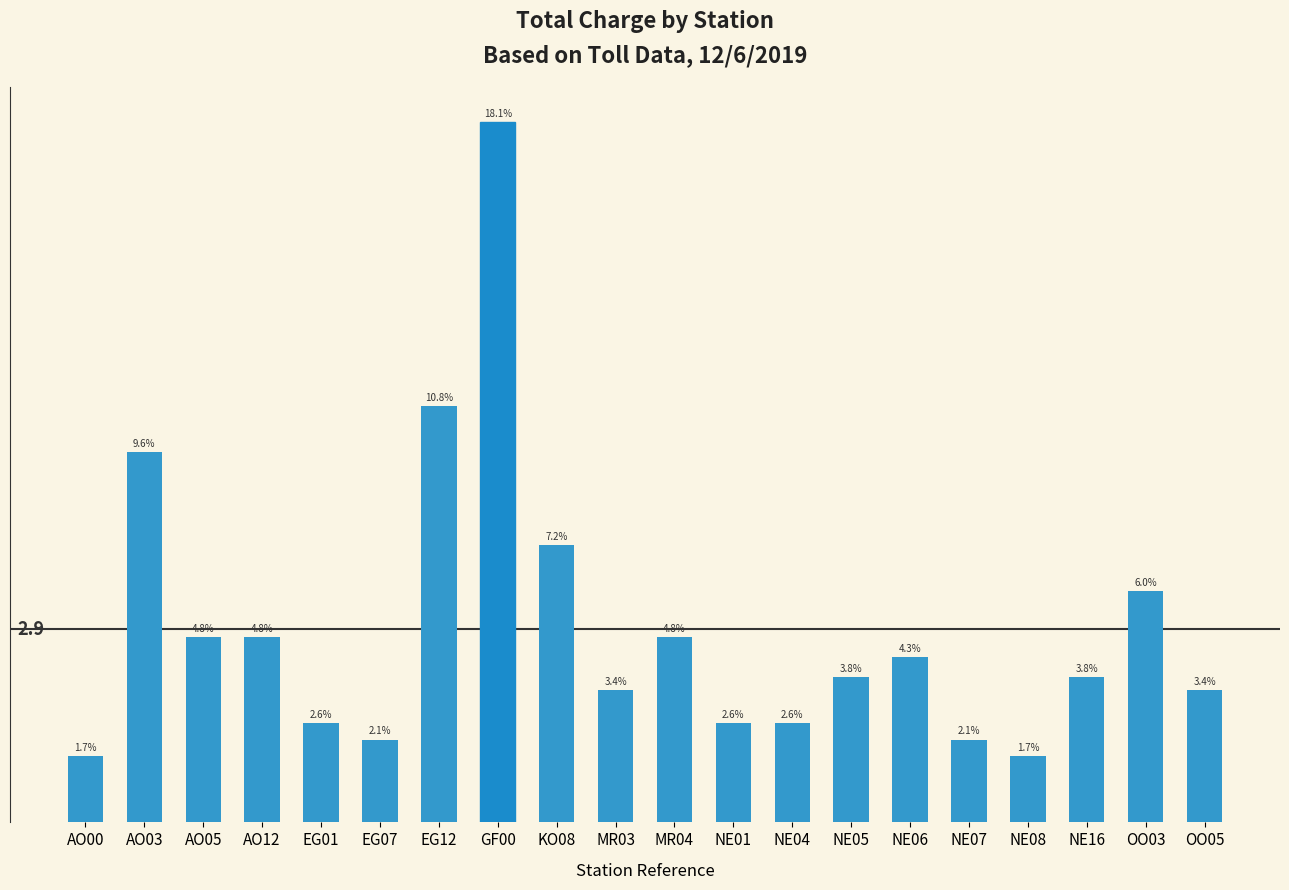

How many bars are there in total?

20